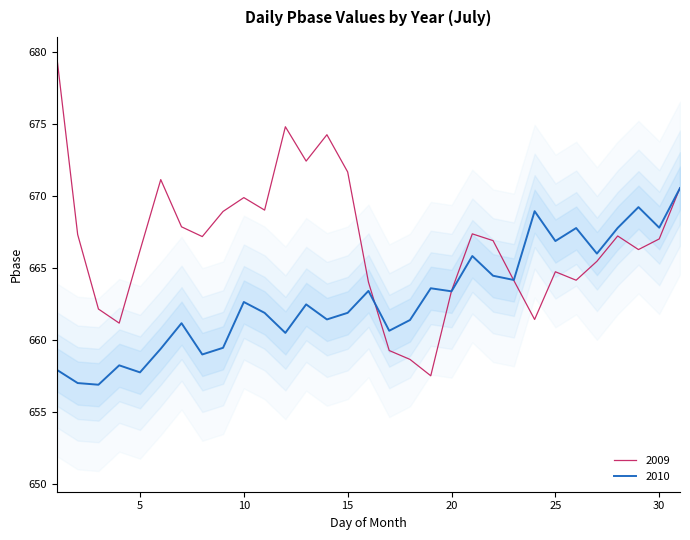

How many data points are less than 667?

15